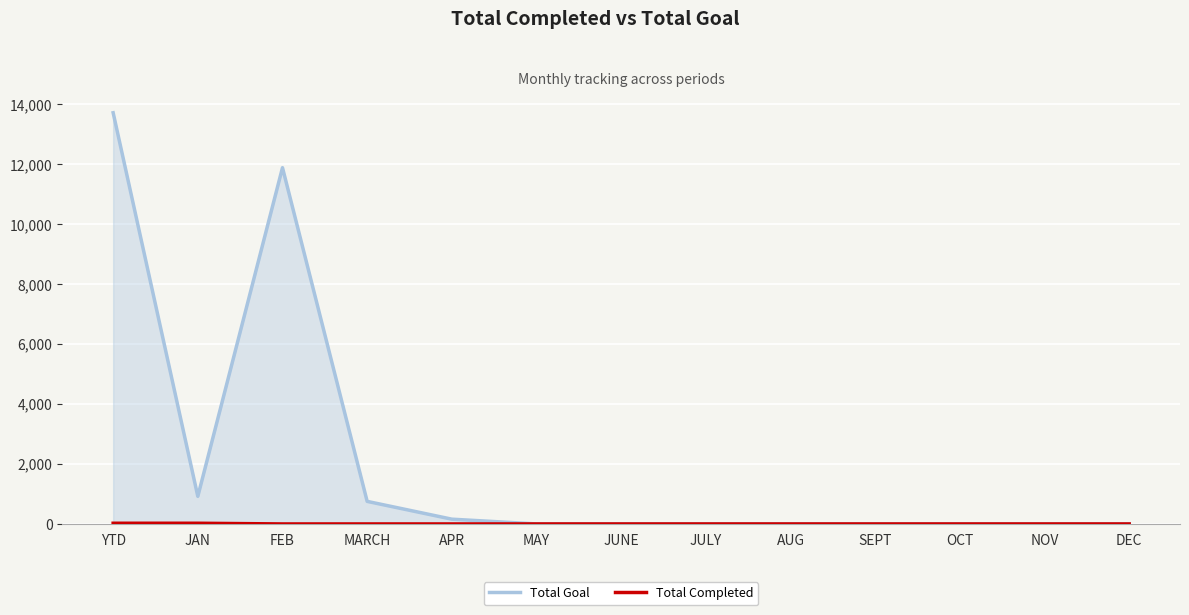

At which category does Total Goal reach its first local peak?

FEB